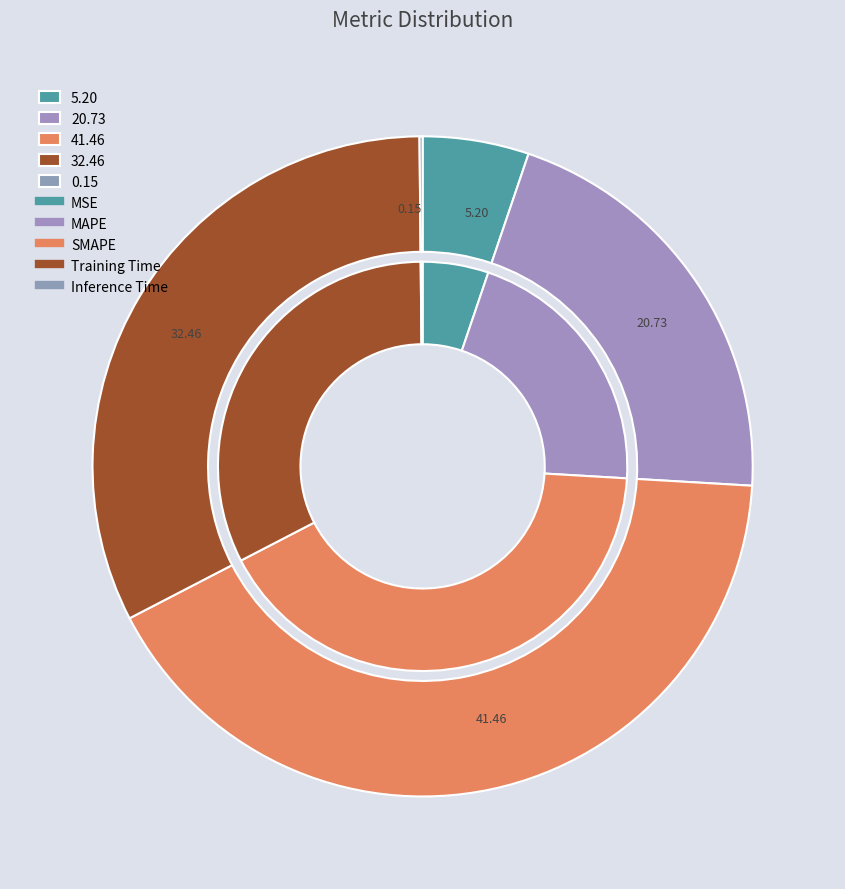

What is the ratio of the value at SMAPE to the value at MAPE?

2.0